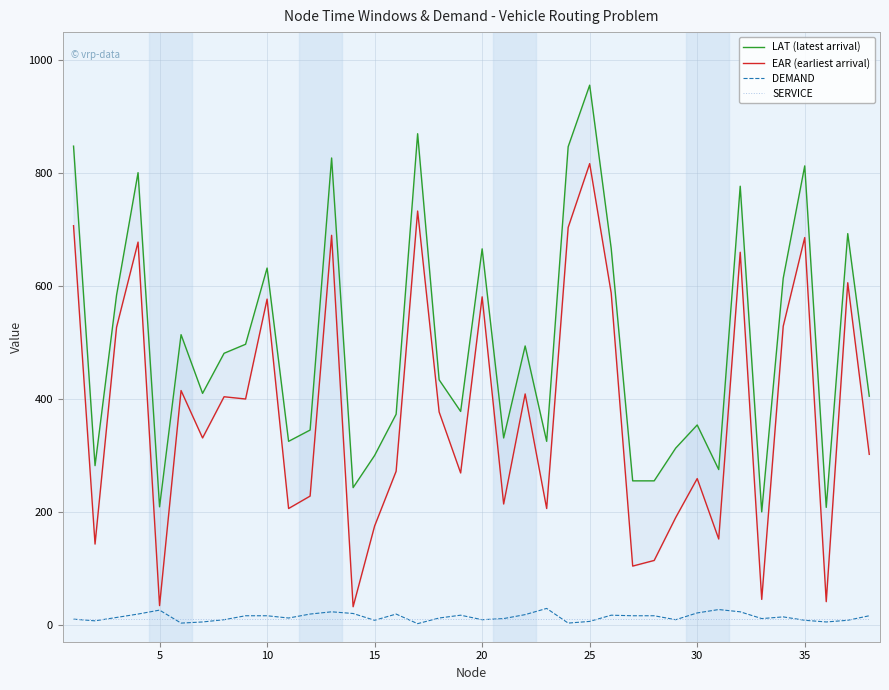

Is it true that SERVICE equals 10 at 35?

True